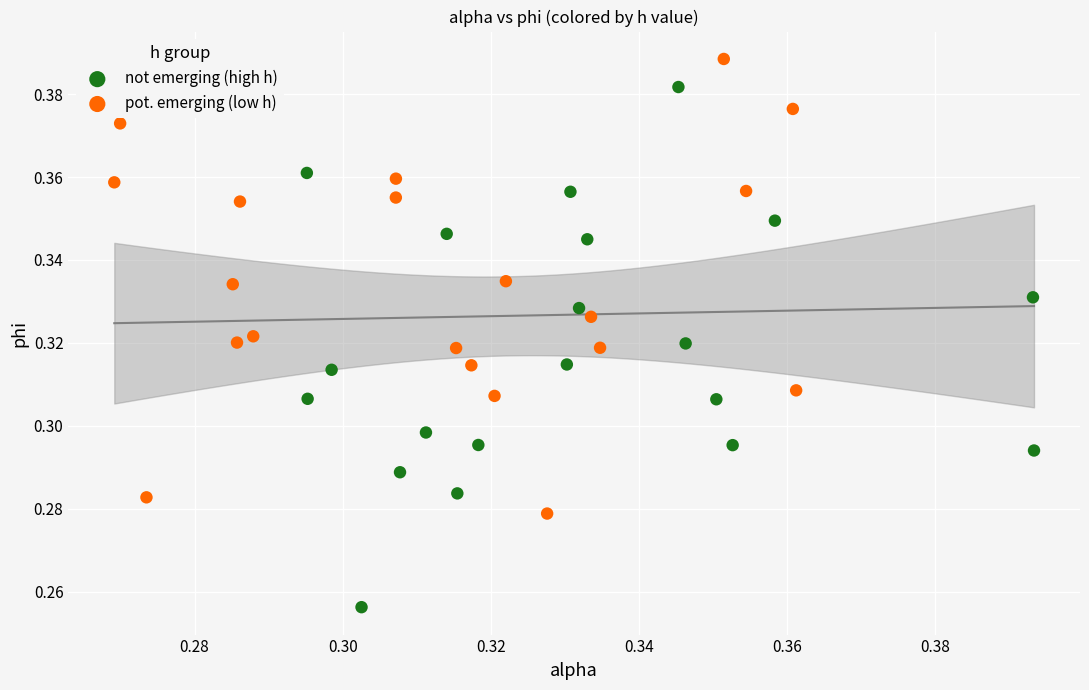

Which series contains the lowest Y value?

not emerging (high h)